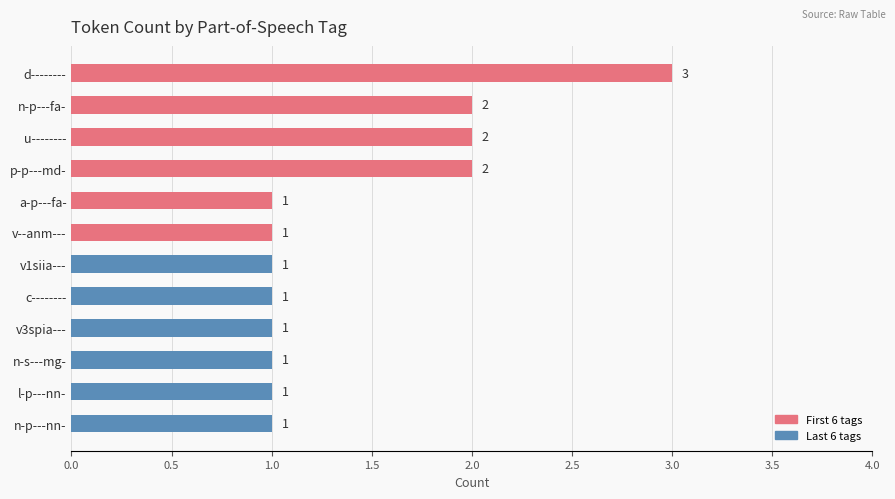

Reading top to bottom, transcribe all the data shown in this chart.

3	2	2	2	1	1	1	1	1	1	1	1